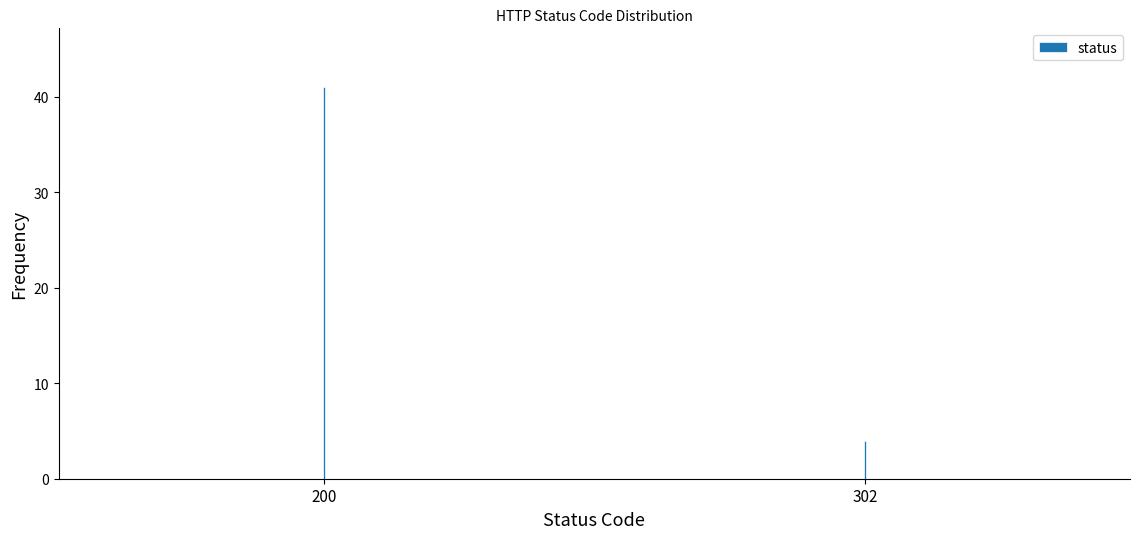

Reading left to right, extract all data points from this chart.

41	4